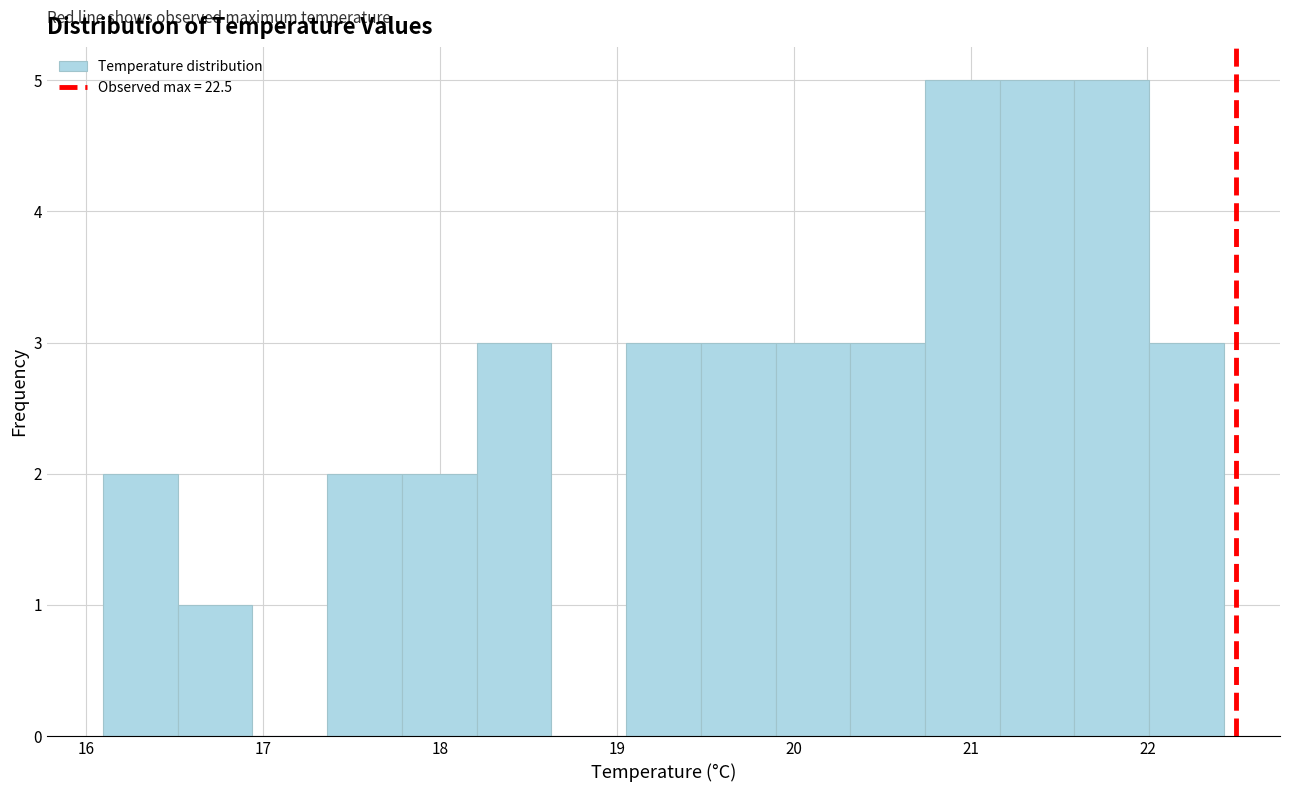

Reading left to right, transcribe this chart: for each bar, give the range it covers on the x-axis and its height. Neither the bar edges nor the heights are printed on the chart, so give them approximately, as read against the axes.

16.1 to 16.5: 2
16.5 to 16.9: 1
16.9 to 17.4: 0
17.4 to 17.8: 2
17.8 to 18.2: 2
18.2 to 18.6: 3
18.6 to 19.1: 0
19.1 to 19.5: 3
19.5 to 19.9: 3
19.9 to 20.3: 3
20.3 to 20.7: 3
20.7 to 21.2: 5
21.2 to 21.6: 5
21.6 to 22.0: 5
22.0 to 22.4: 3